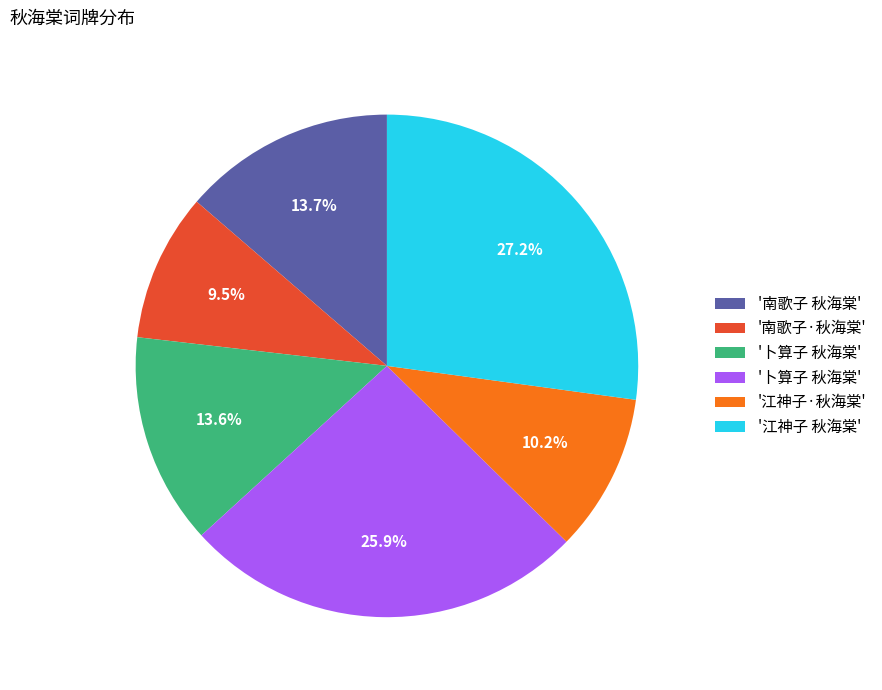

Is there any slice that represents more than half of the pie?

No